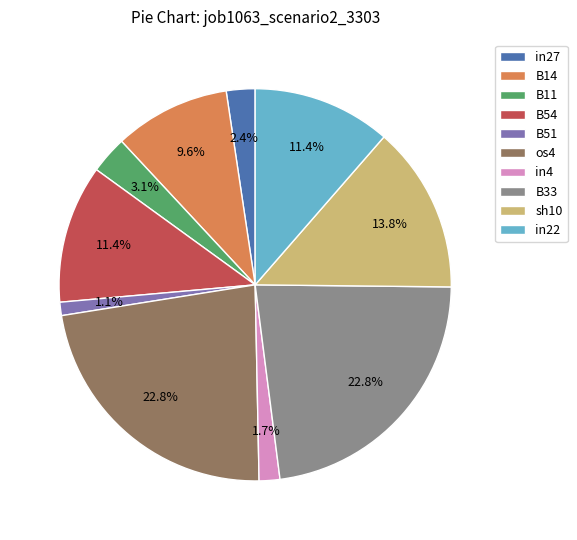

What percentage is the B51 slice, to the nearest percent?

1%